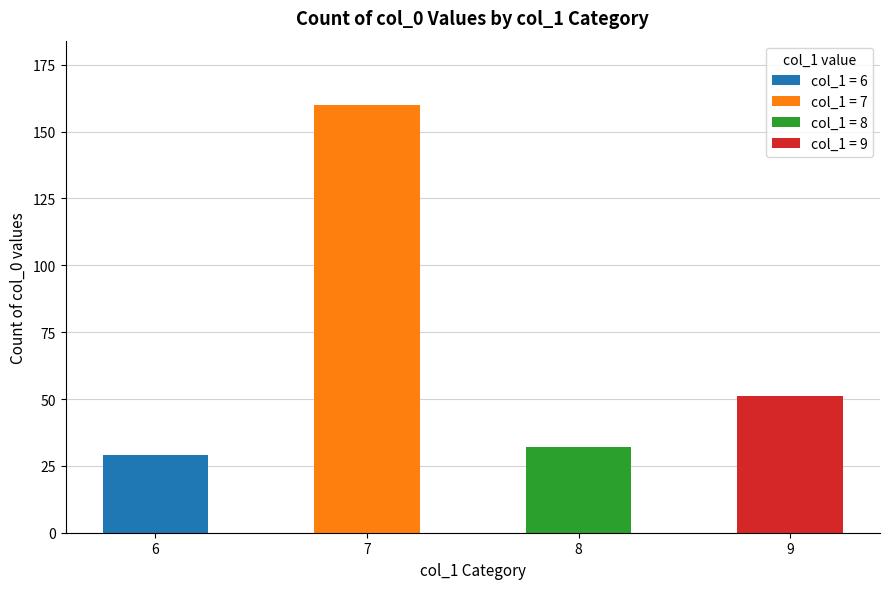

Reading left to right, list all the values displayed in this chart.

29	160	32	51